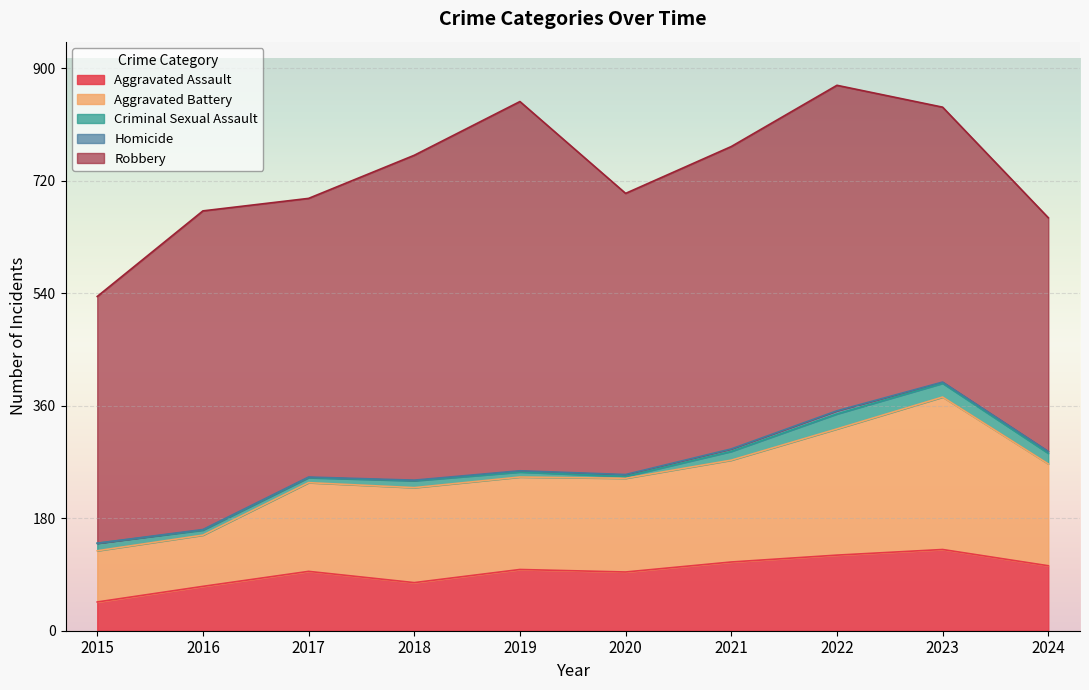

Between 2022 and 2023, which series saw the biggest shift?

Robbery